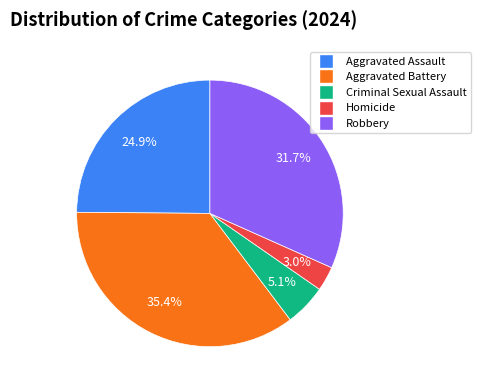

Count the number of slices in the pie.

5